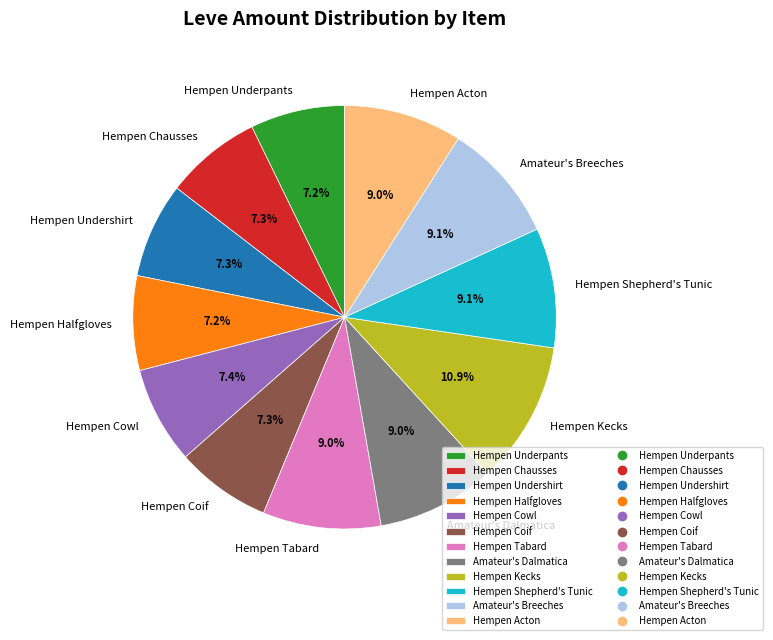

What is the largest slice in the pie chart?

Hempen Kecks